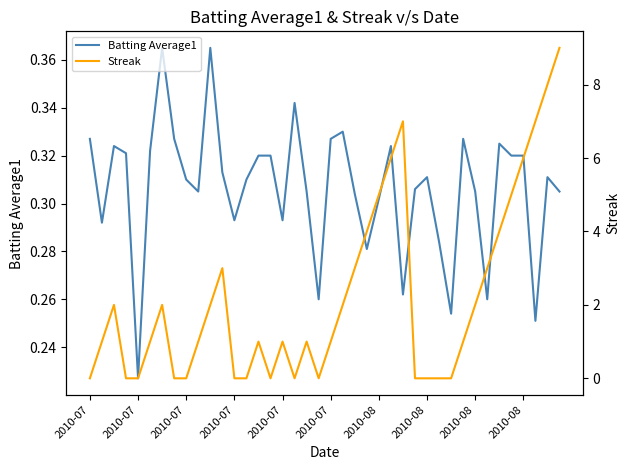

What is the difference between the Streak values at 17 and 37?

7.0